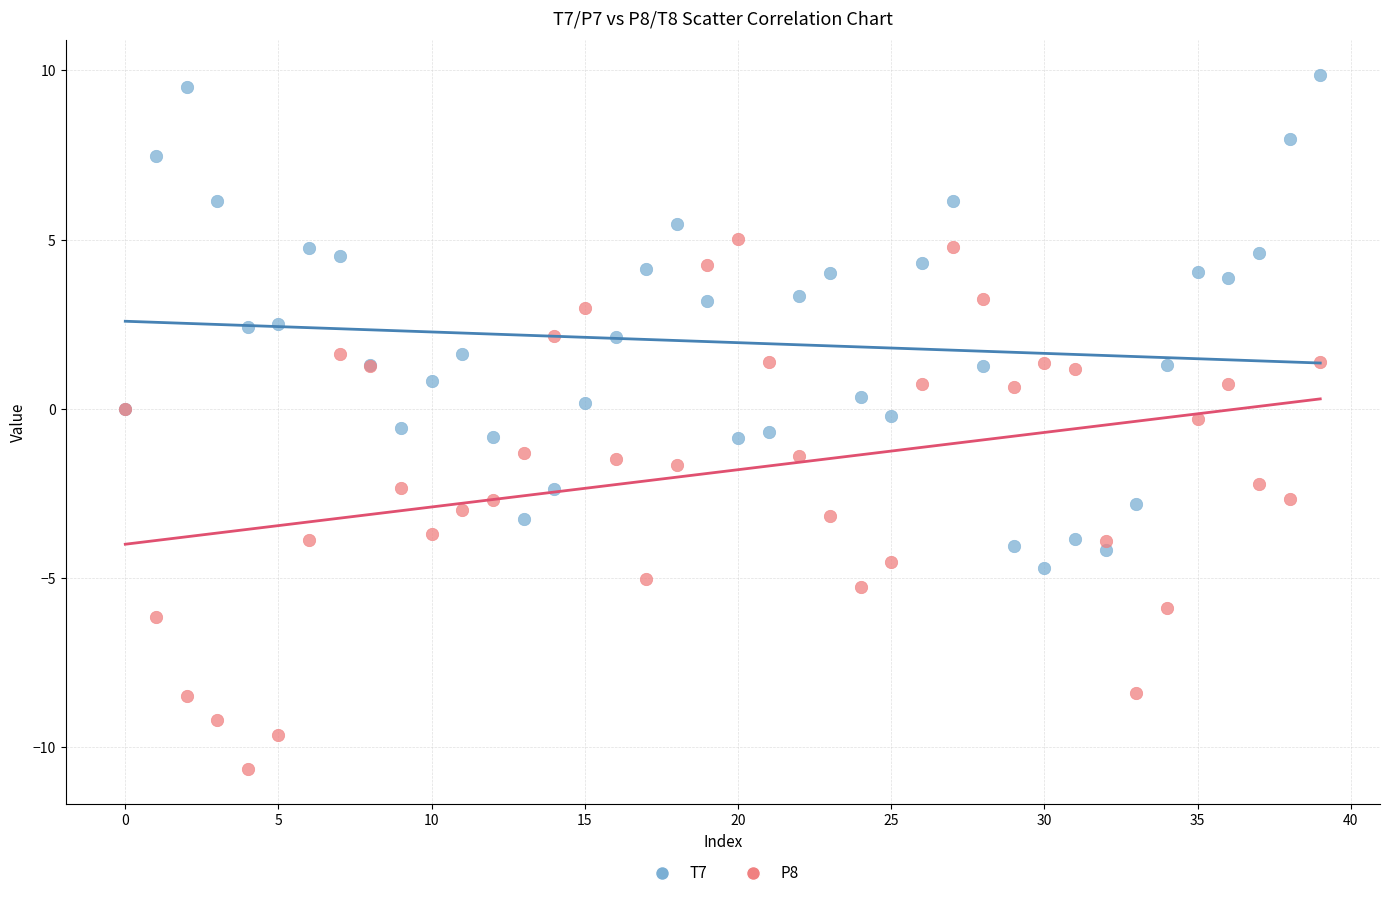

Which series reaches the maximum Y coordinate?

T7